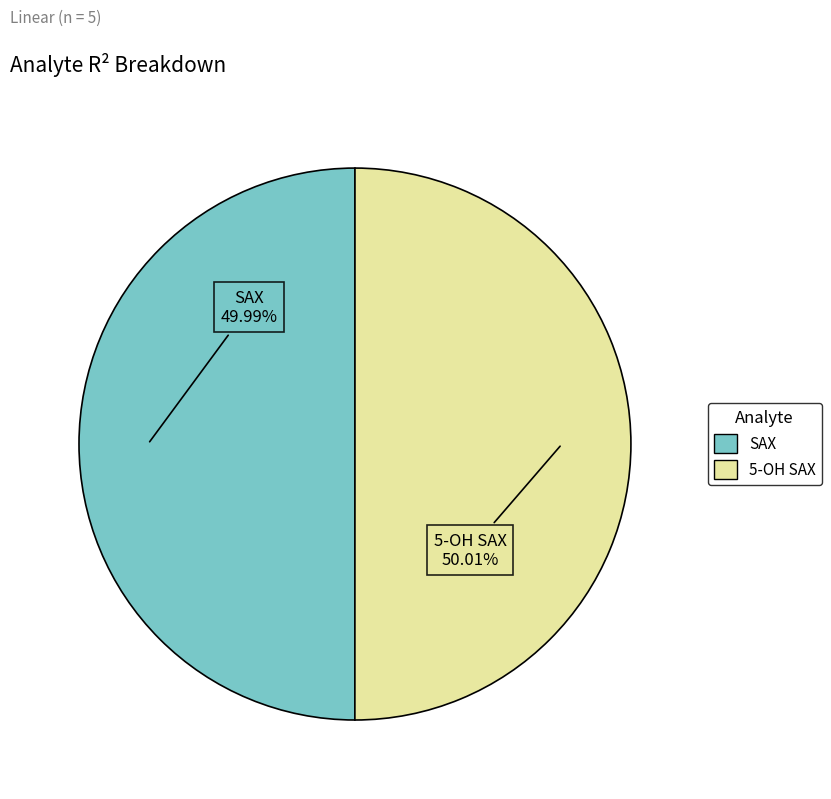

To the nearest percent, what portion does SAX represent?

50%